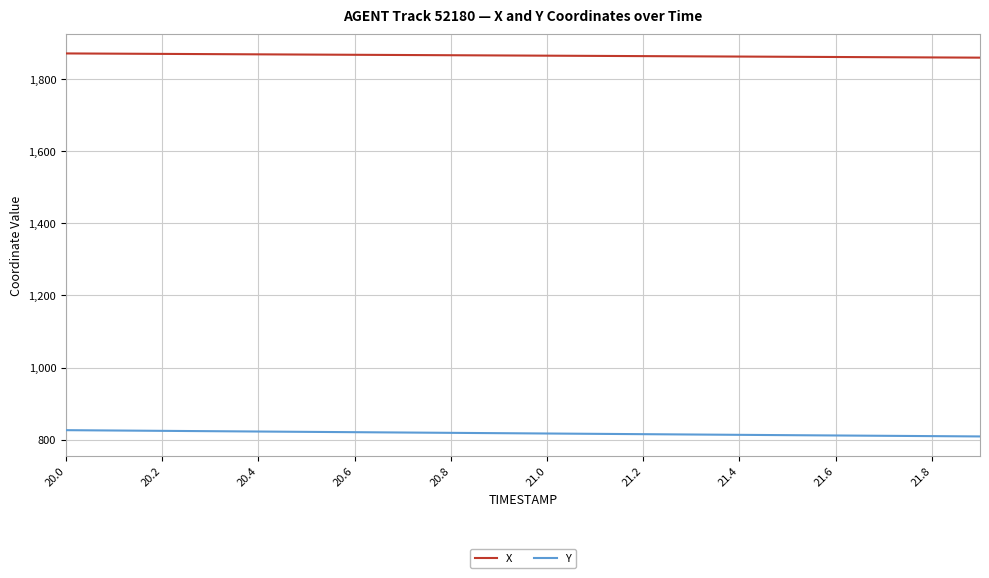

List the series in order of their overall mean, lowest first.

Y, X